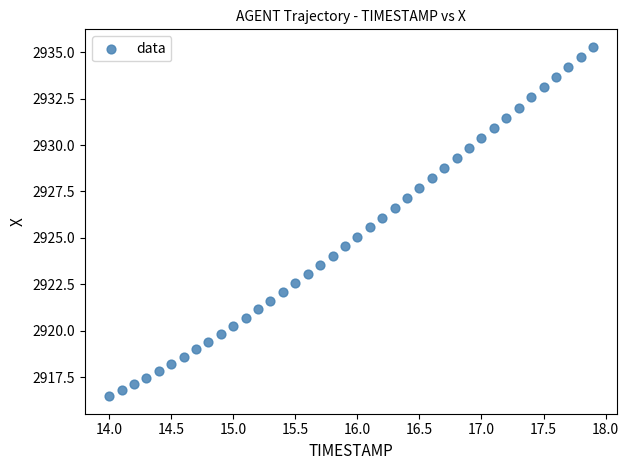

What is the range of Y values (max minus min)?

18.8